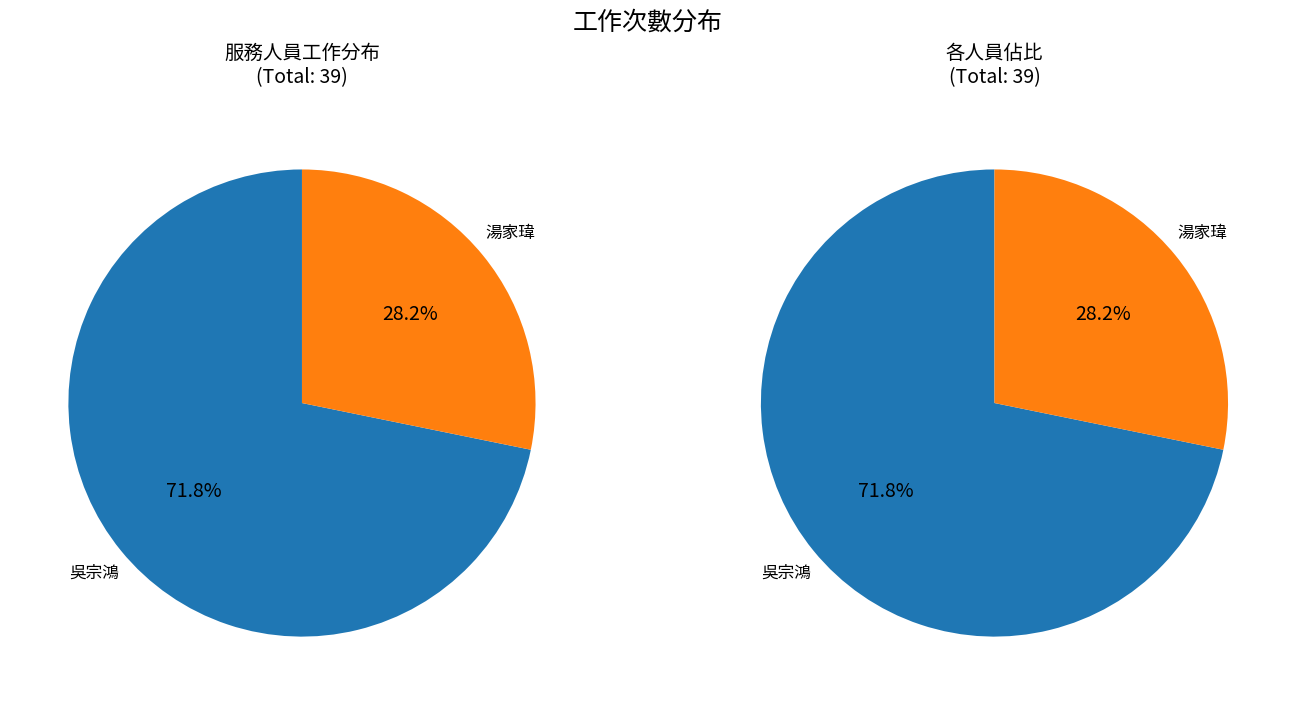

Which category has the biggest portion of the pie?

吳宗鴻